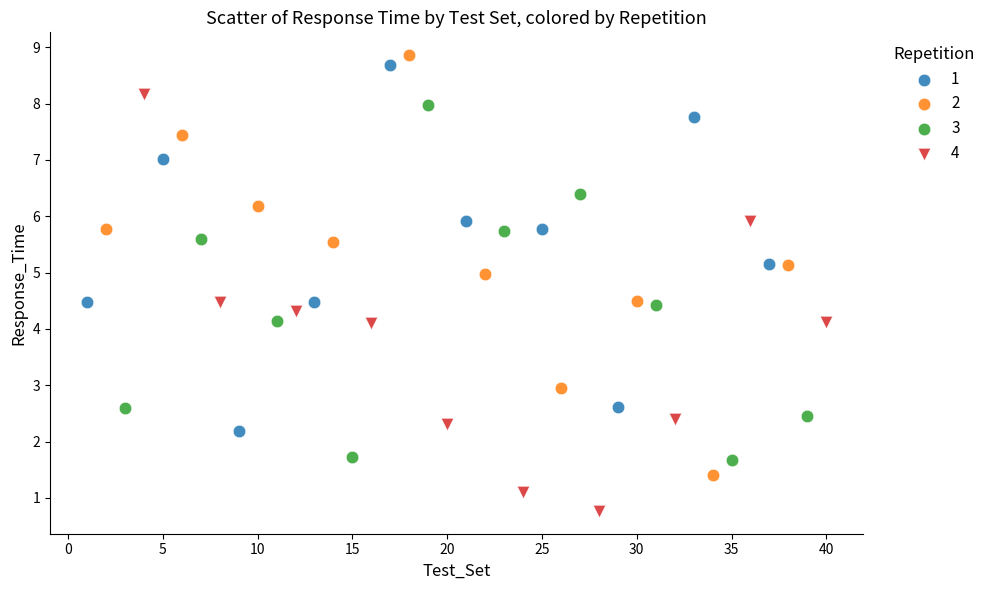

Which series reaches the minimum Y coordinate?

4